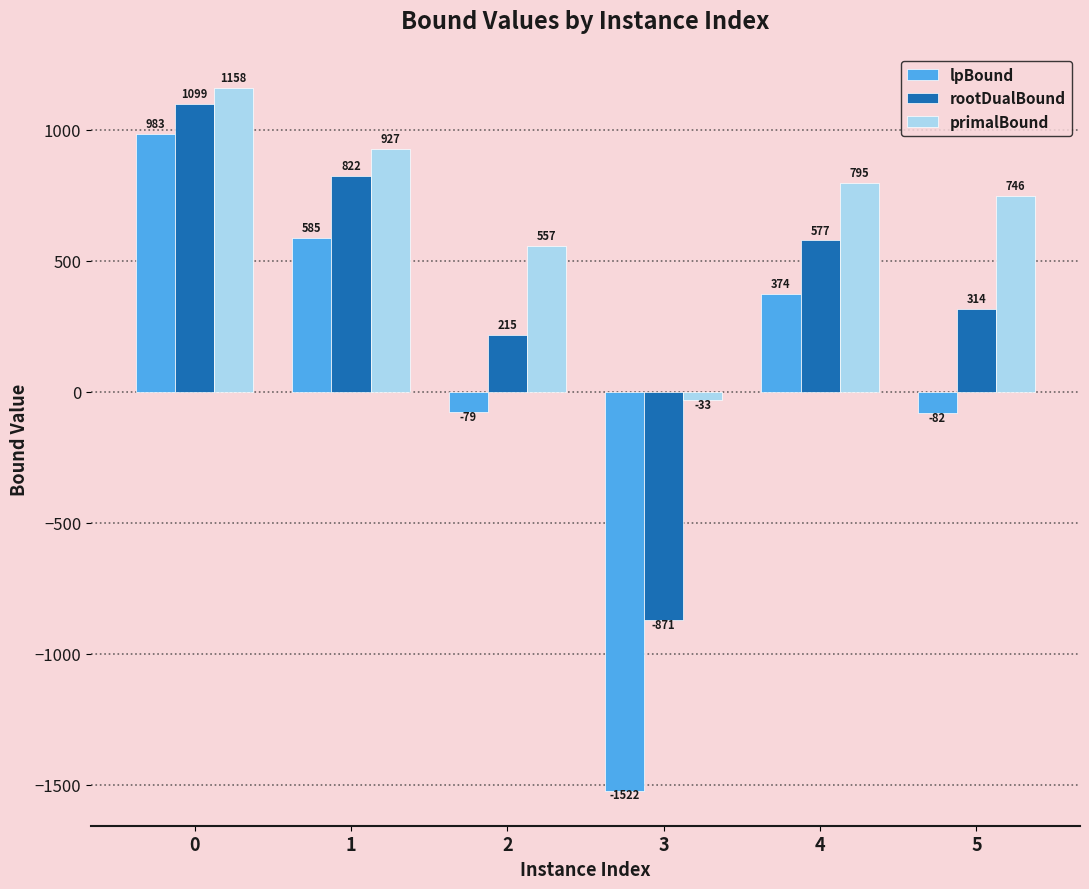

What is the minimum value for lpBound?

-1521.9